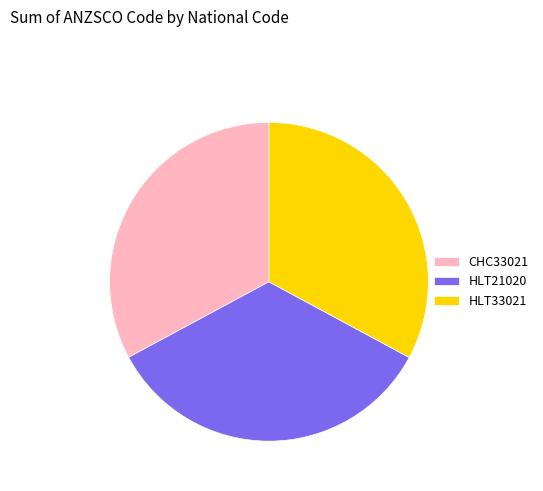

Does any single category account for the majority?

No